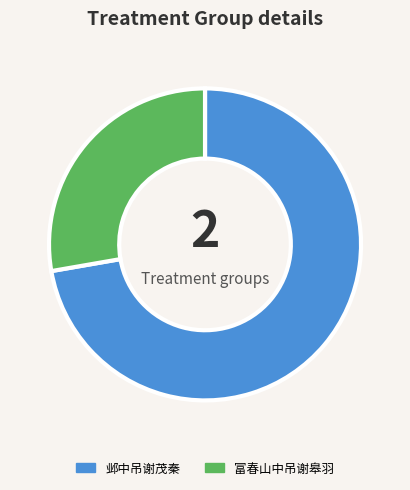

What is the smallest slice in the pie chart?

富春山中吊谢皋羽